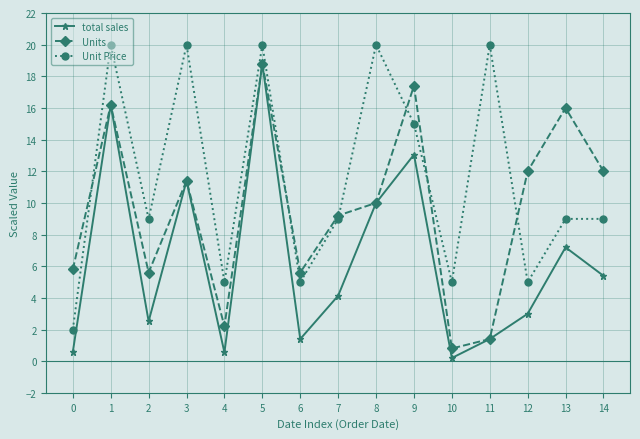

What is the value of the Units point at the 1st from the left?

5.8